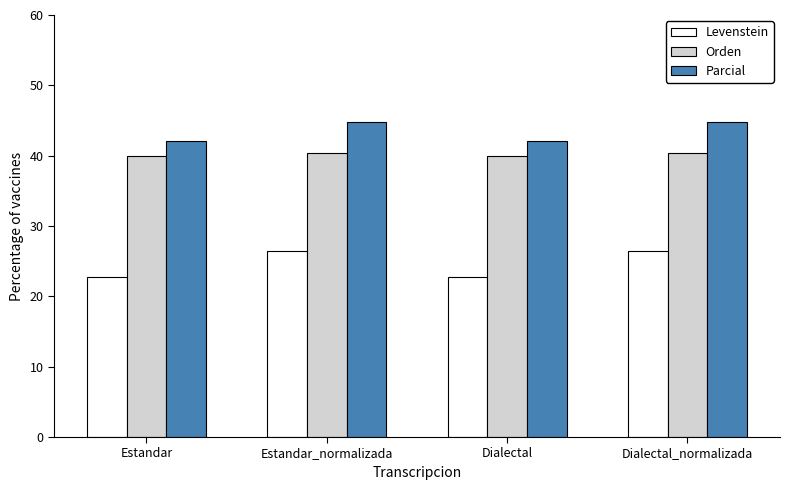

How many data points in Parcial are above 44?

2